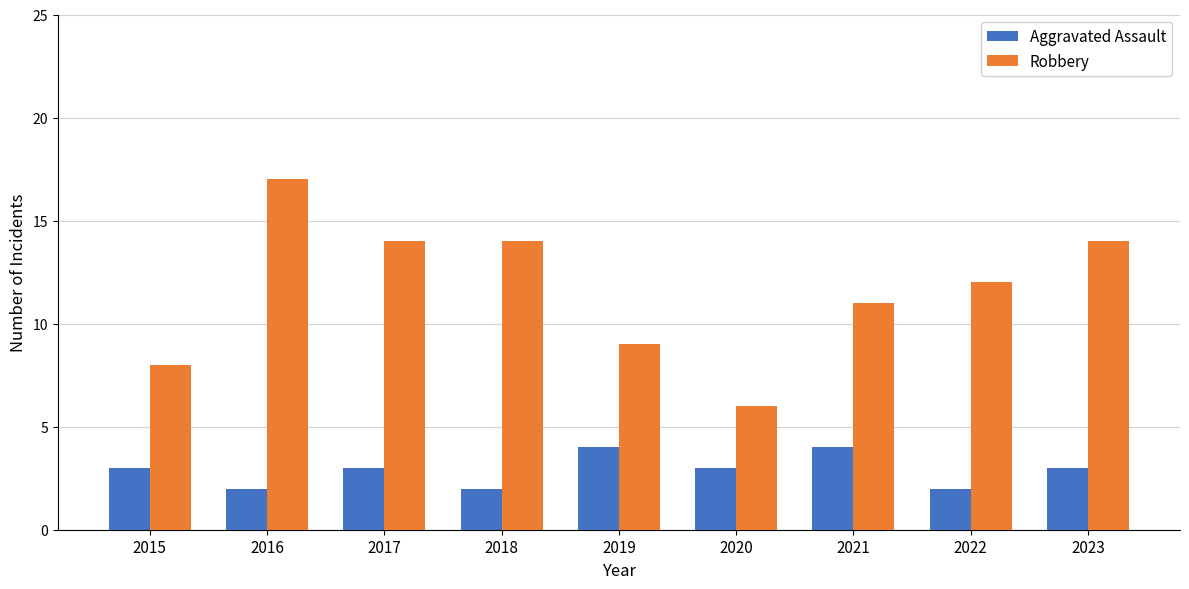

What is the spread (max minus min) of values at 2021?

7